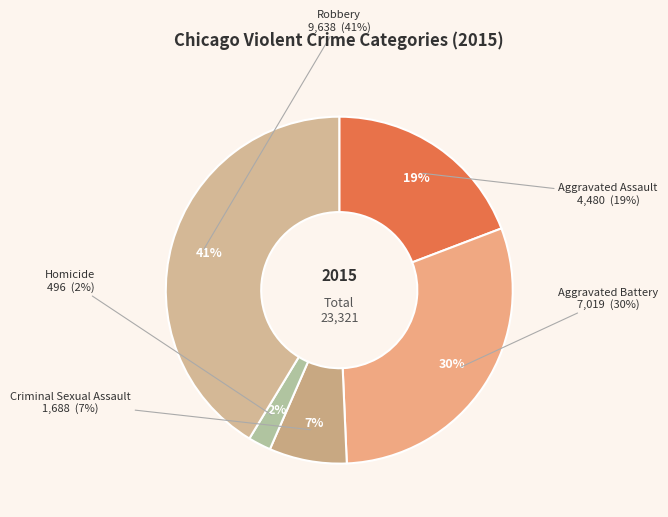

Approximately how many times larger is the value at Criminal Sexual Assault compared to Aggravated Assault?

0.4